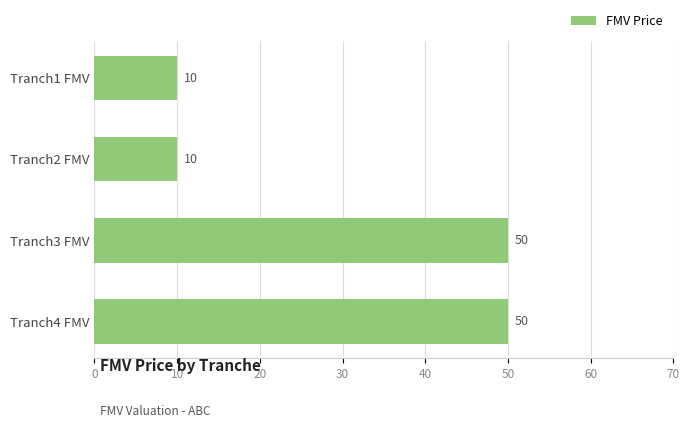

What is the difference between the maximum and minimum values?

40